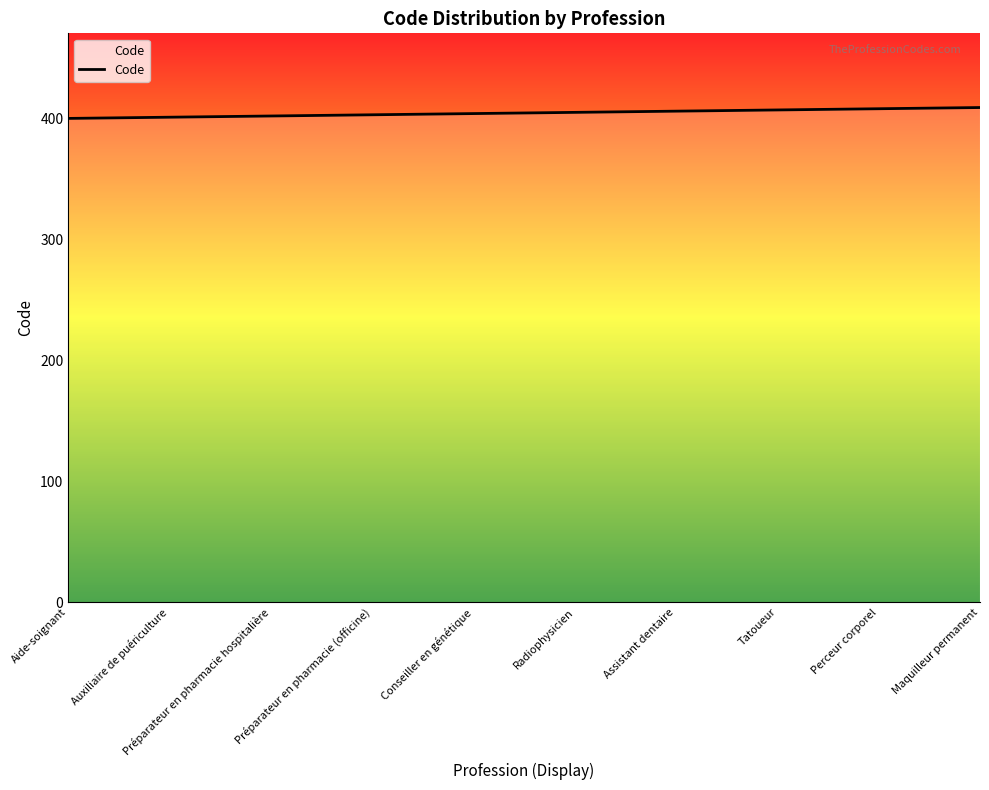

Is it true that the value at Radiophysicien is 670?

False